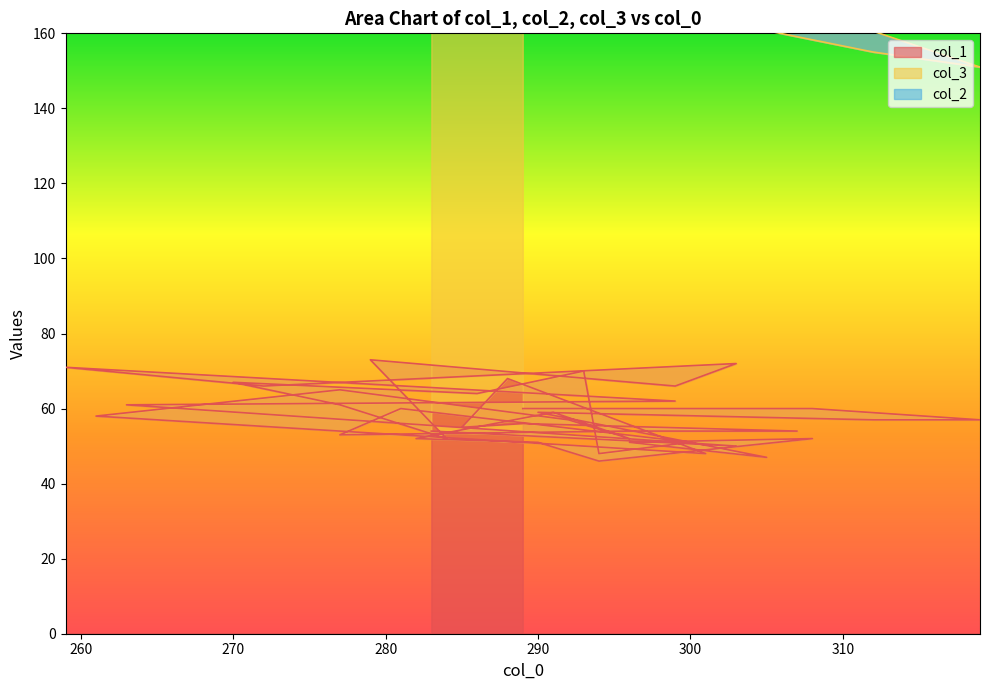

What is the label of the 12th point from the right?

291